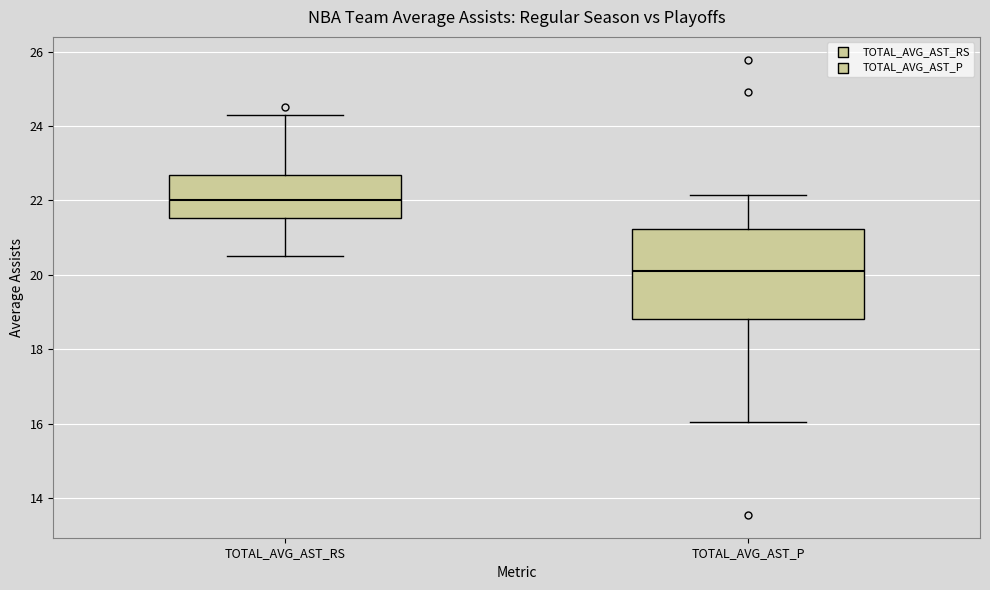

Reading left to right, read every box against the y-axis: the position of its median line, the range the box covers, and the ends of its whiskers. The values are not printed on the chart, so give them approximately, as read against the axis.

TOTAL_AVG_AST_RS: median 22.0, box 21.6 to 22.6, whiskers 20.6 to 24.2
TOTAL_AVG_AST_P: median 20.0, box 18.8 to 21.2, whiskers 16.0 to 22.2